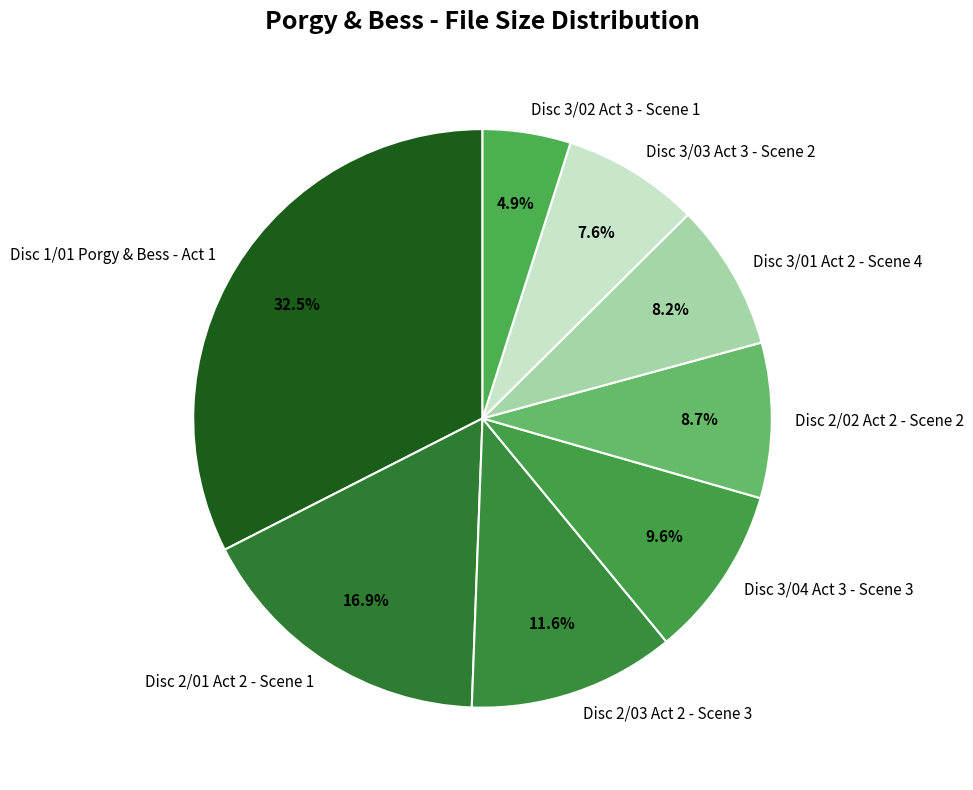

Does Disc 3/01 Act 2 - Scene 4 represent more than half of the total?

No